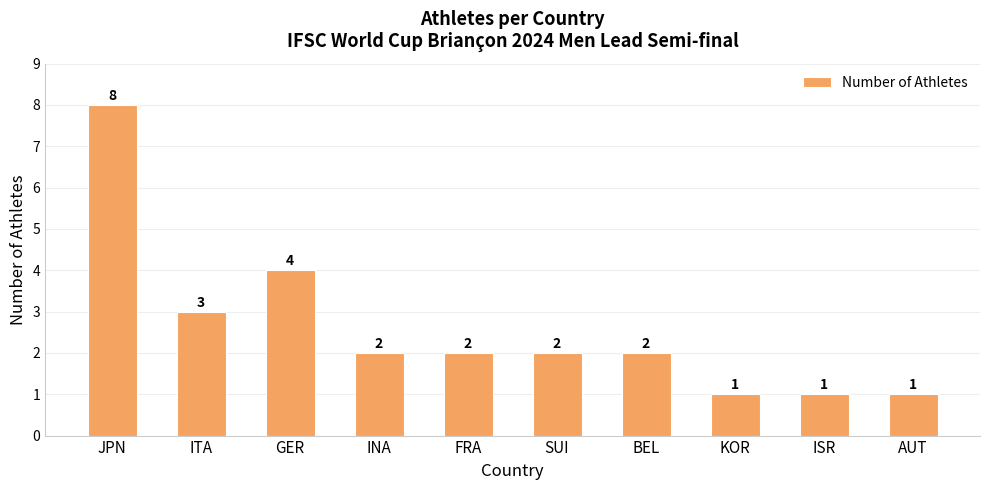

What is the change in value from GER to FRA?

-2